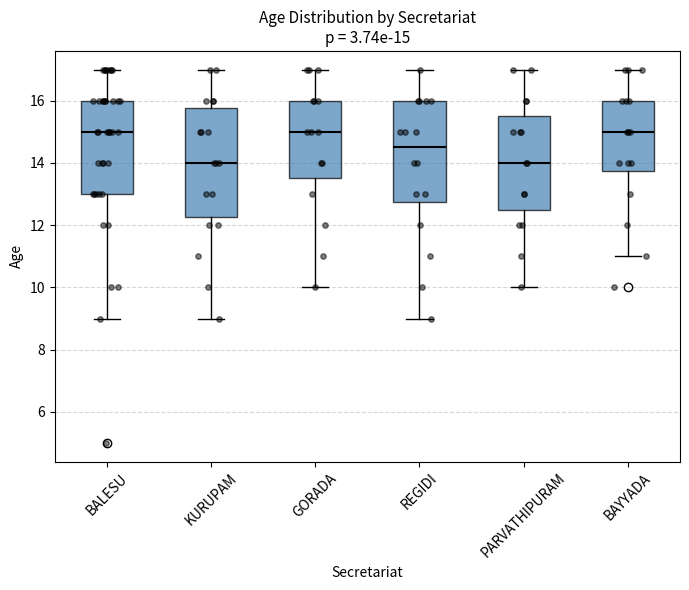

Comparing the boxes themselves (not the whiskers), which one is the tallest?

KURUPAM